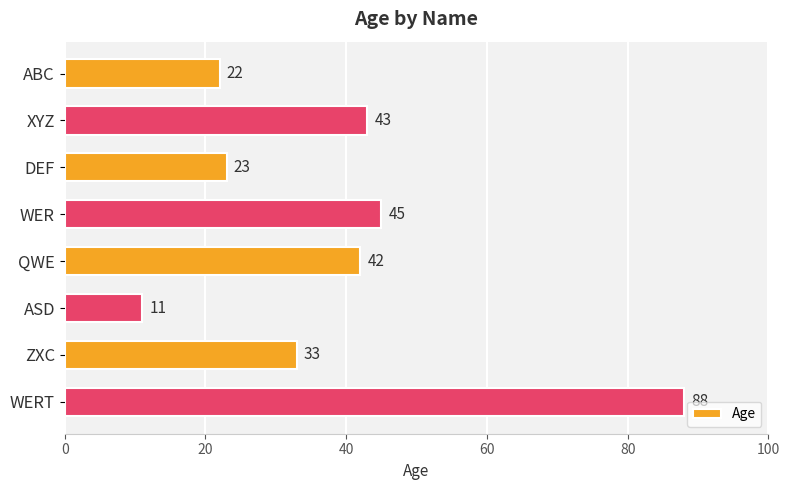

How many values are below 42?

4